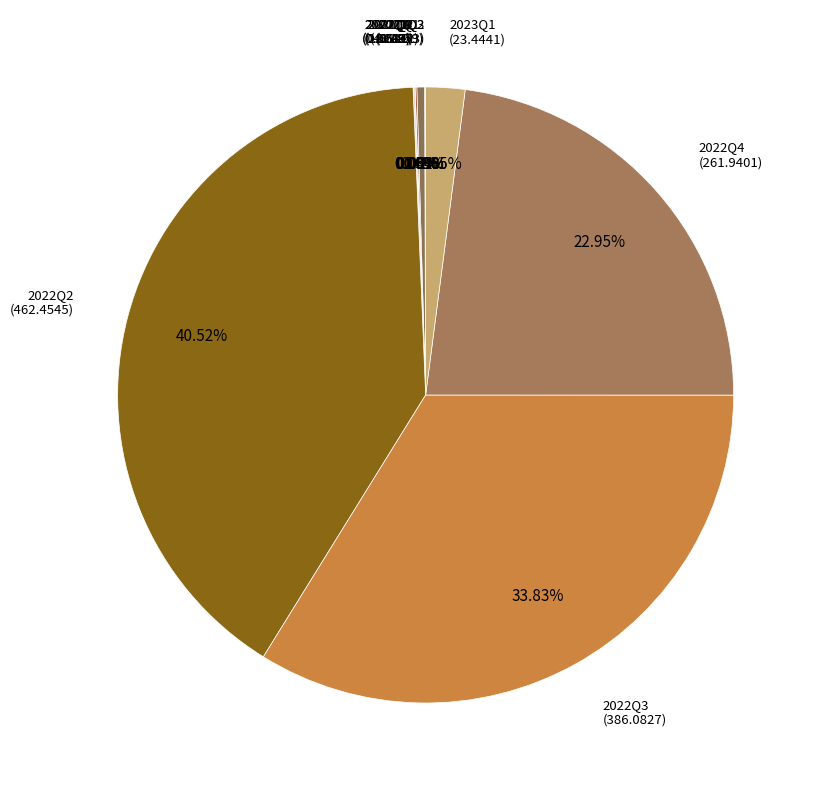

Rank the categories by value from highest to lowest.

2022Q2, 2022Q3, 2022Q4, 2023Q1, 2021Q1, 2021Q2, 2021Q4, 2021Q3, 2020Q2, 2020Q3, 2022Q1, 2020Q4